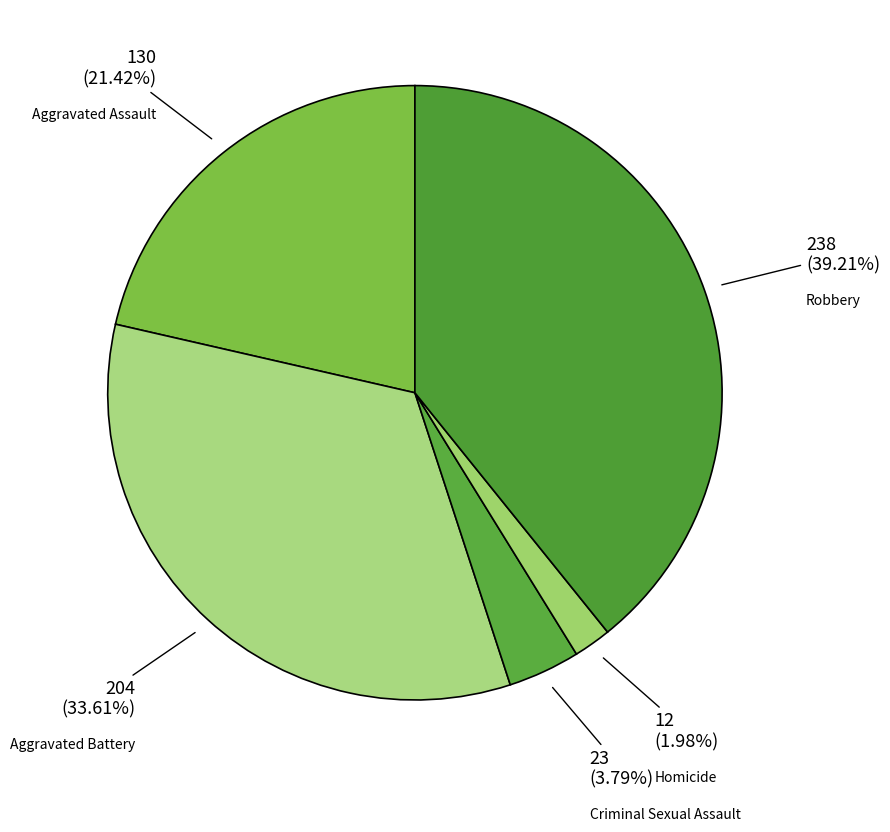

How many segments does this pie chart have?

5